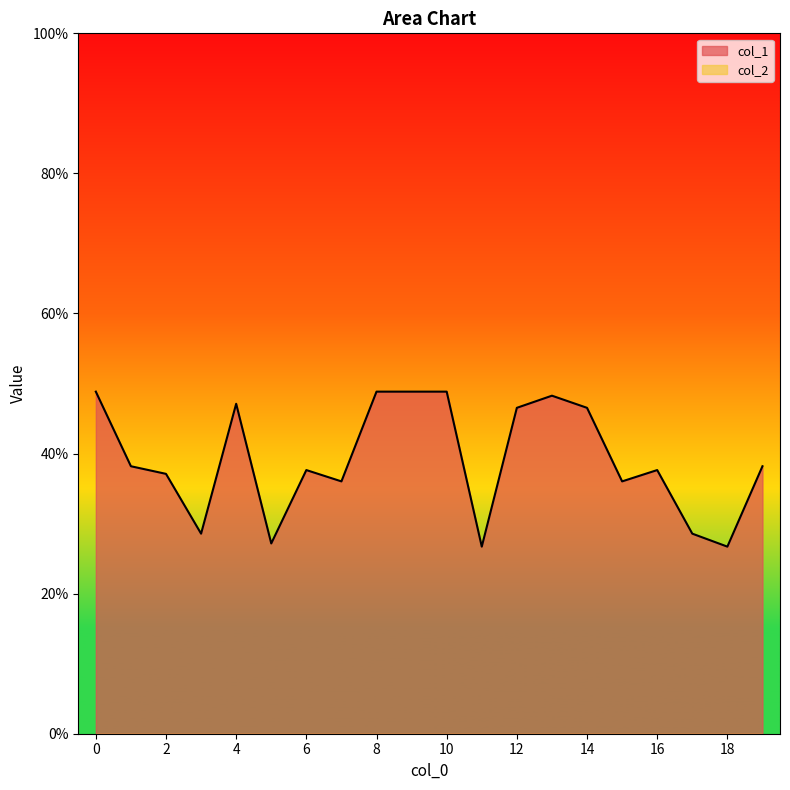

True or false: the data shows 0.6 at 1.

False